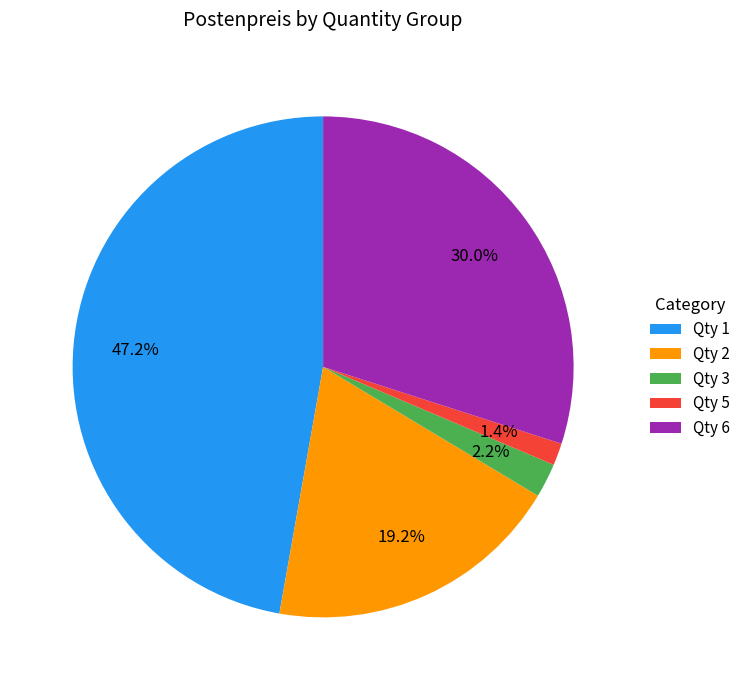

To the nearest percent, what is the difference between the Qty 5 and Qty 2 slice percentages?

18%